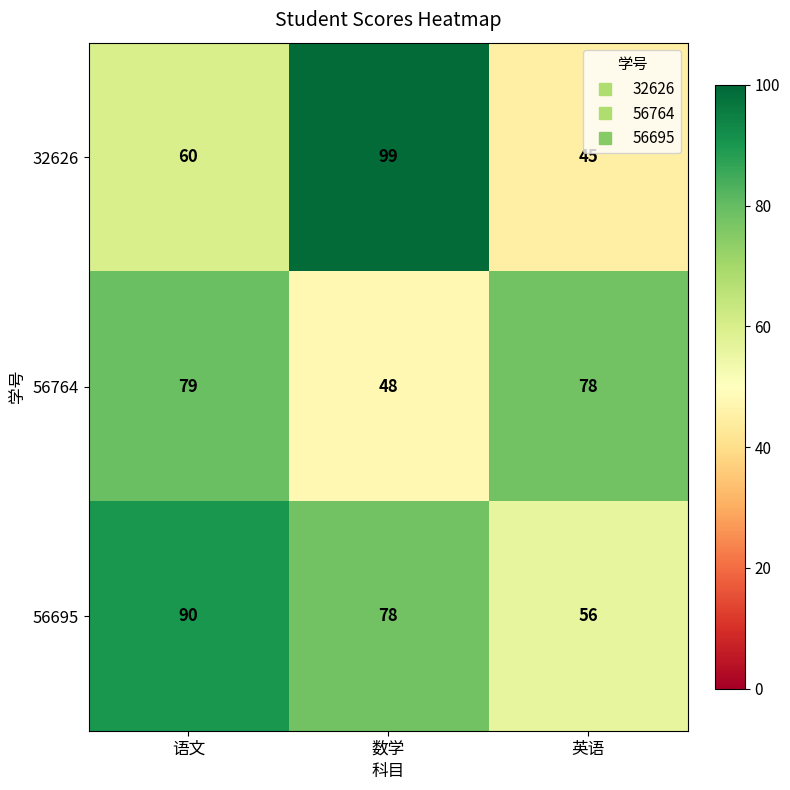

Rank the series at 数学 from lowest to highest value.

56764, 56695, 32626